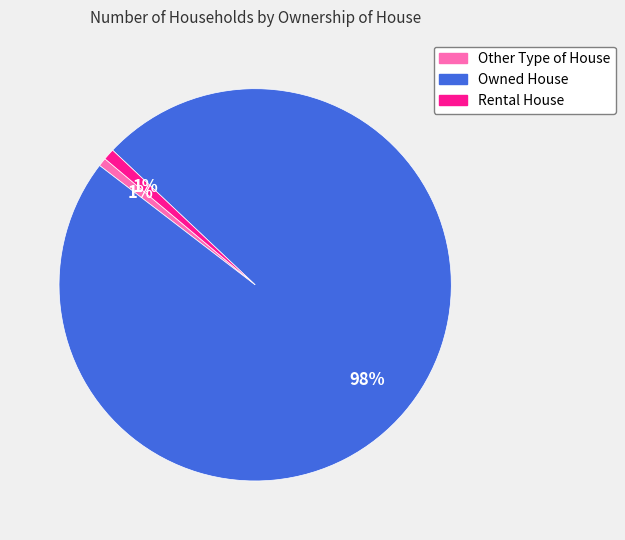

What is the largest slice in the pie chart?

Owned House